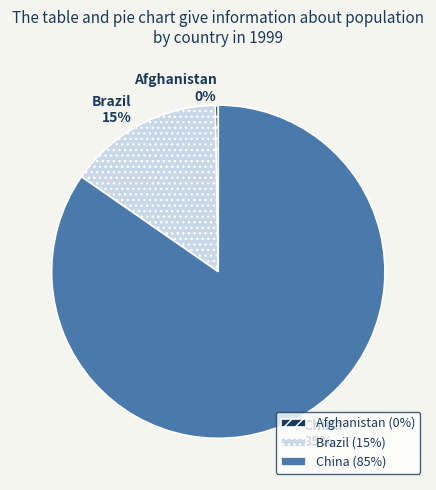

Does China account for over 50% of the chart?

Yes